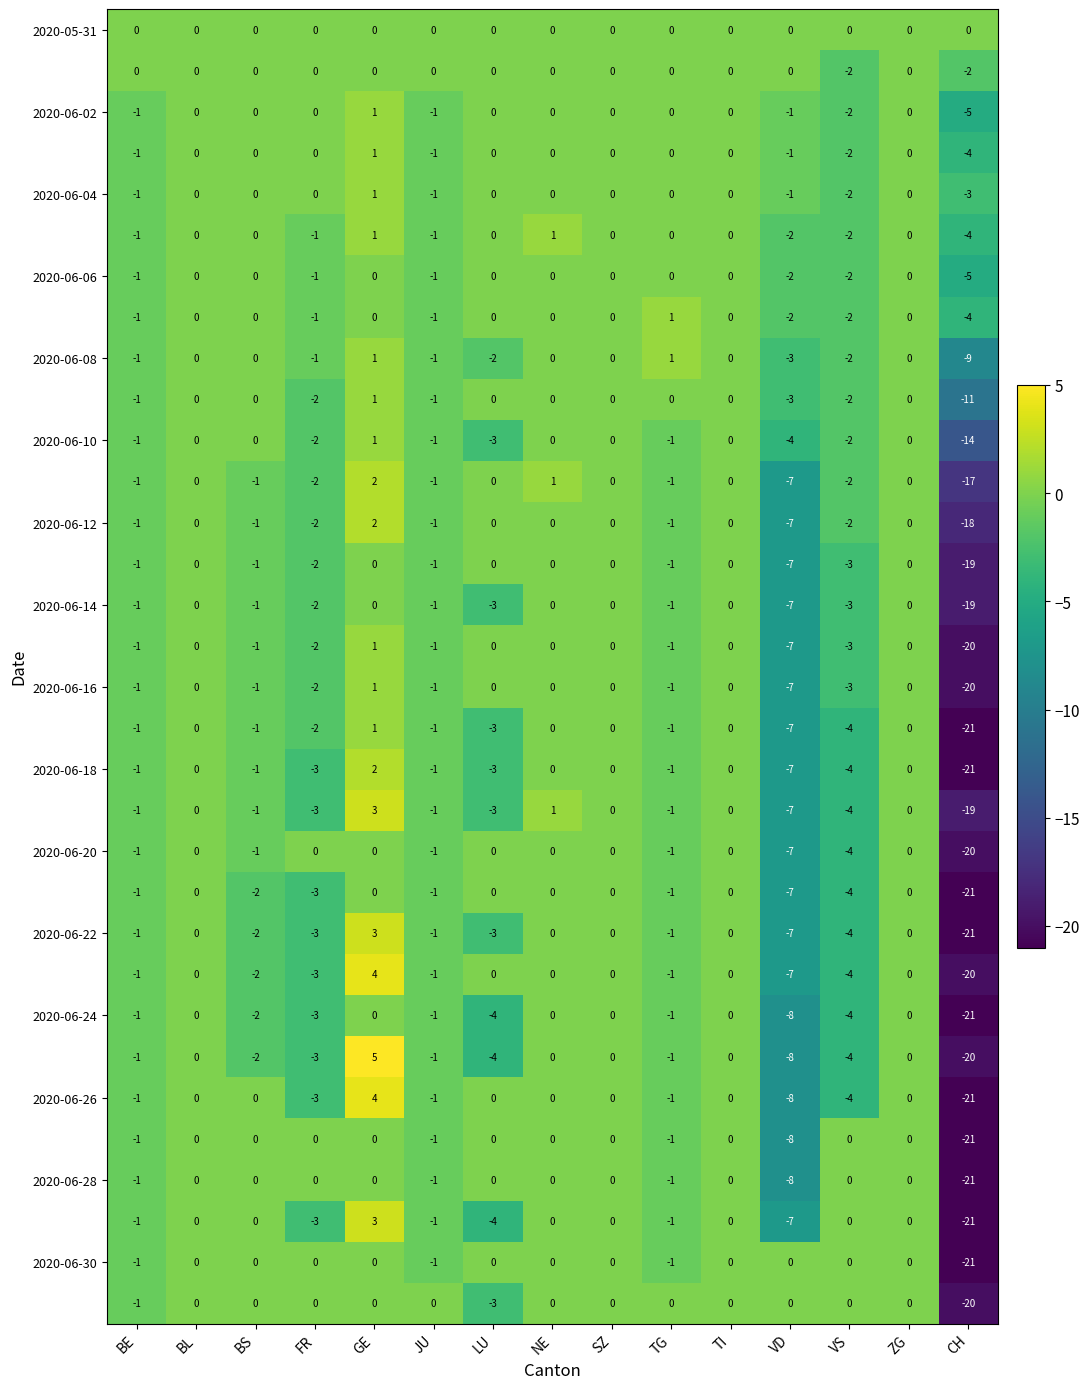

At which category is the sum across all series the highest?

GE